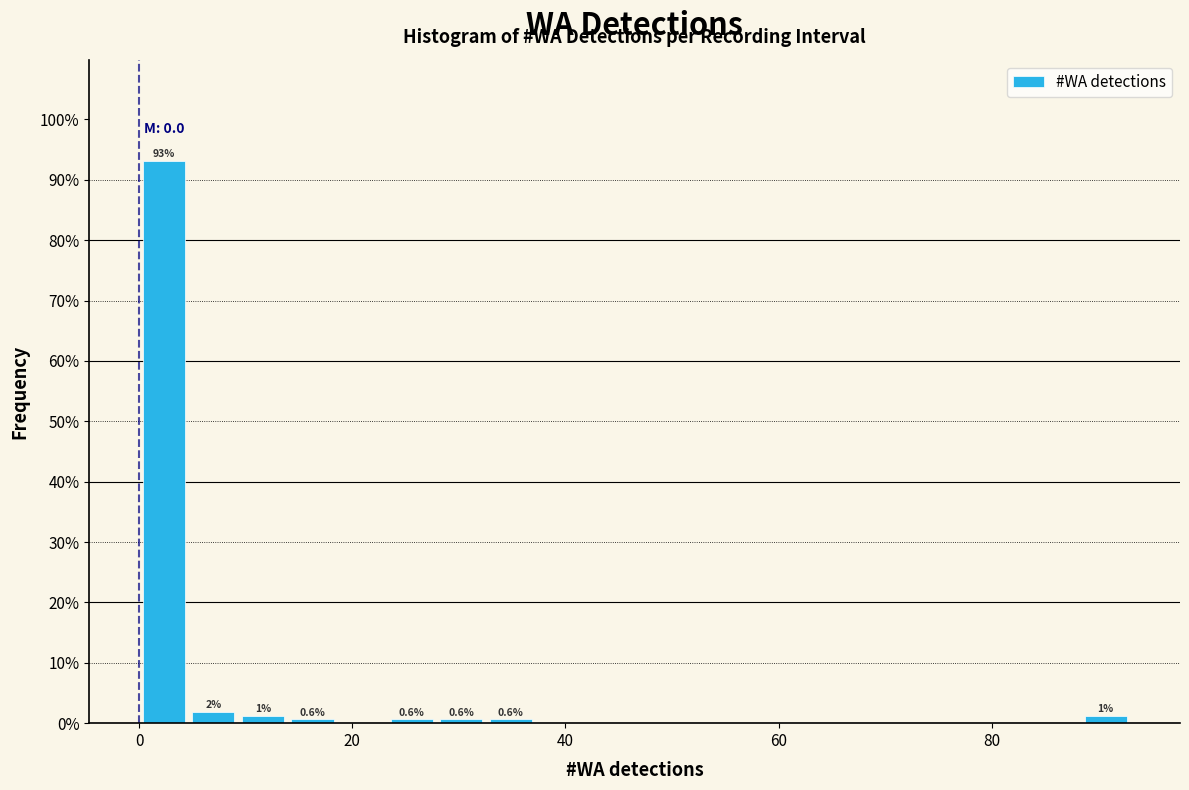

Read against the x-axis, roughly where is the centre of the tallest bar?

2